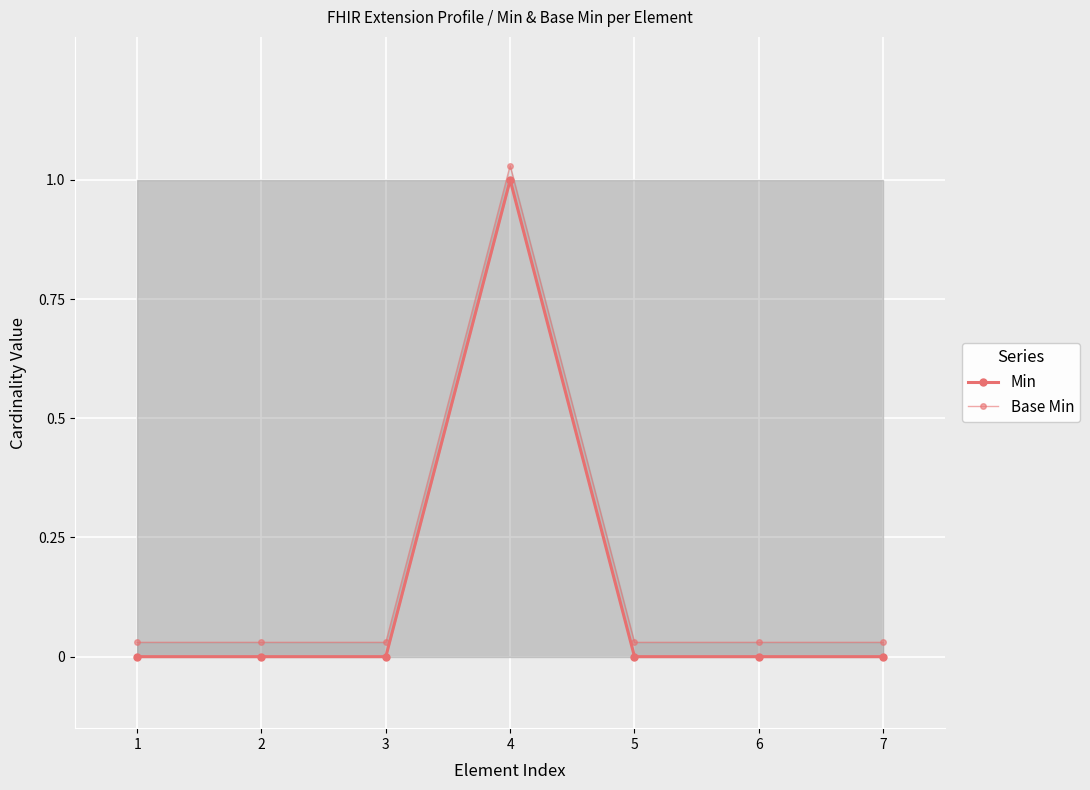

The value of Base Min at 3 is 0.0. True or false?

False